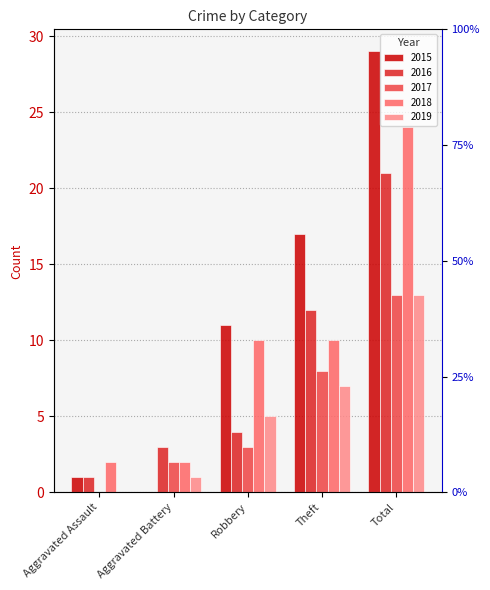

At which category does the chart reach its minimum across all series?

Aggravated Battery